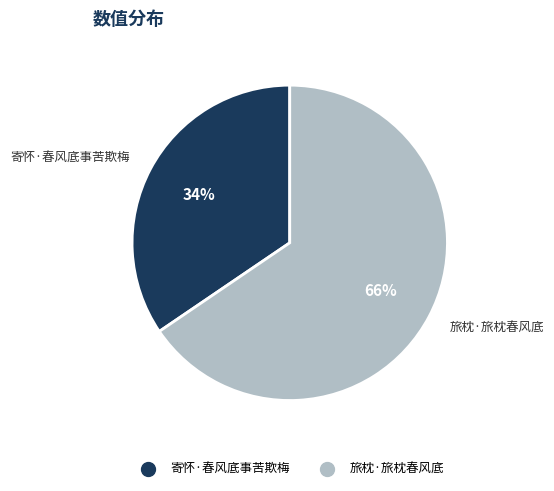

Is it true that 旅枕·旅枕春风底 is 66% of the pie?

True